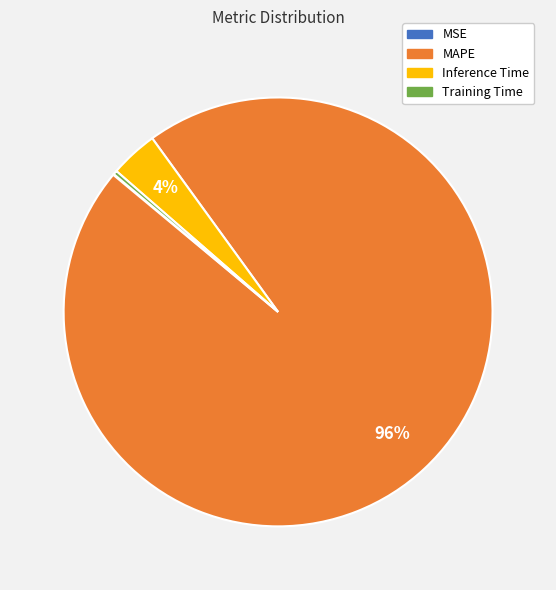

Which category accounts for the majority?

MAPE